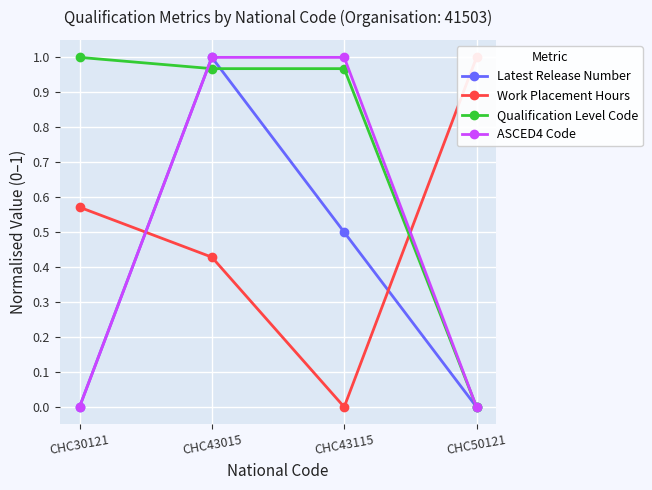

True or false: Qualification Level Code and ASCED4 Code intersect in this chart.

True